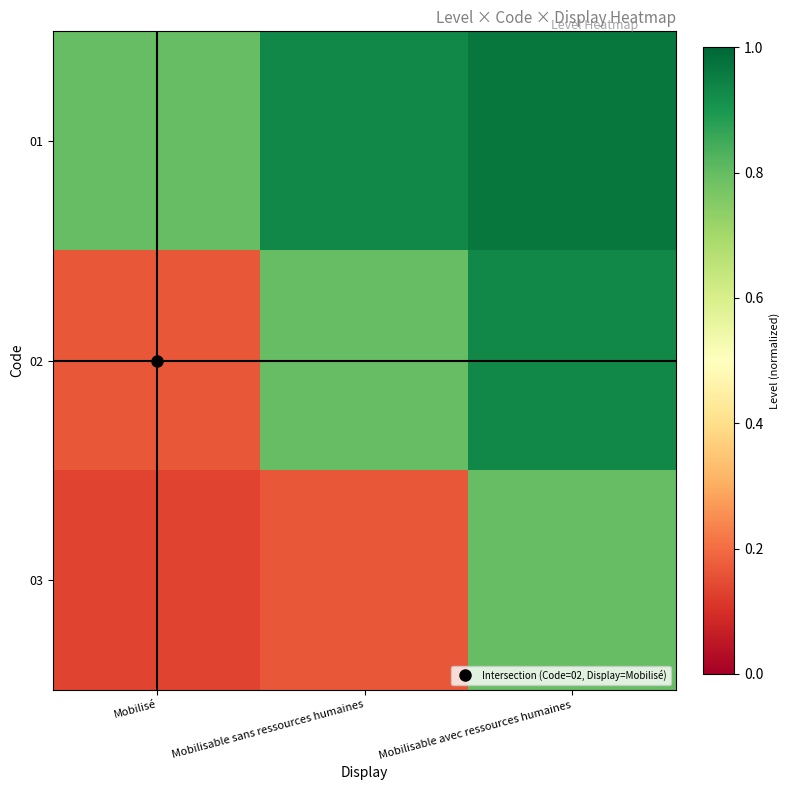

Between Mobilisable sans ressources humaines and Mobilisé, which is larger?

Mobilisable sans ressources humaines